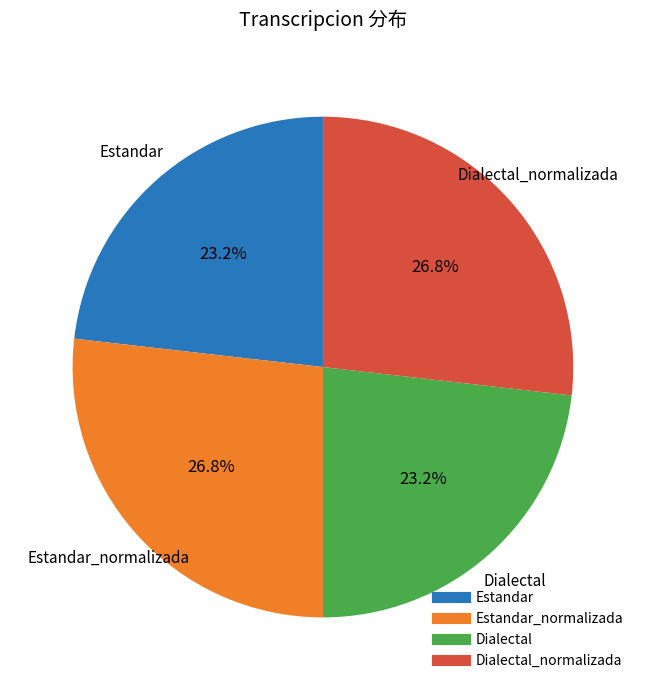

Is there any slice that represents more than half of the pie?

No